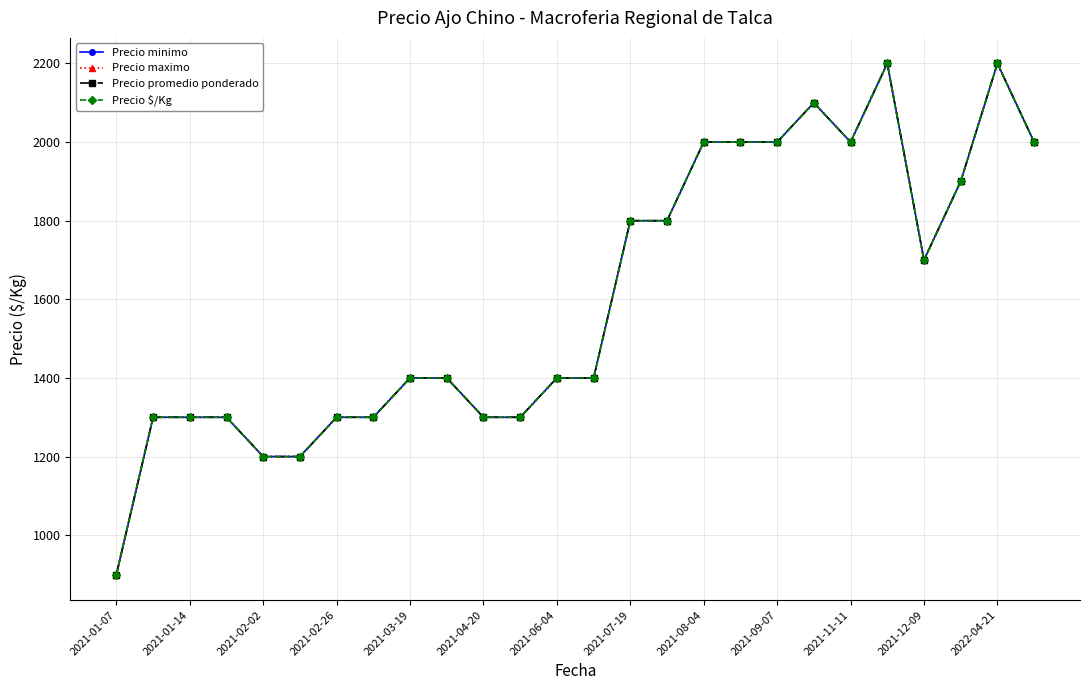

Is this an area chart (filled region under the line)?

No